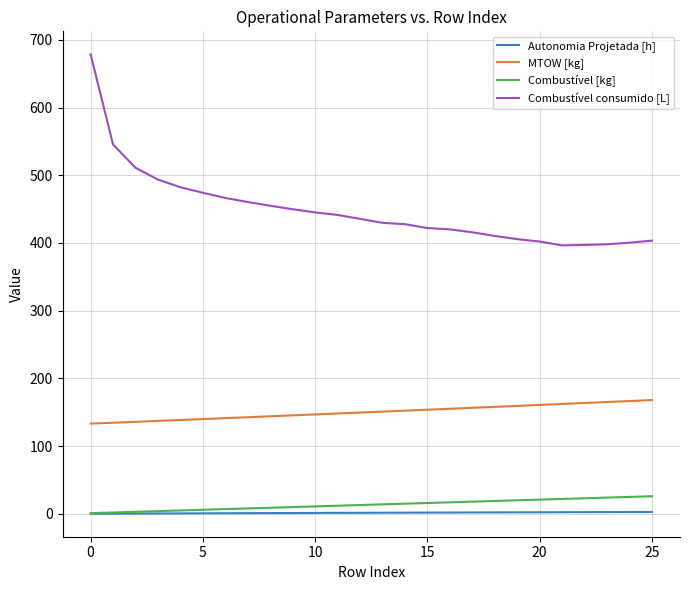

True or false: Autonomia Projetada [h] and Combustível consumido [L] cross at least once.

False